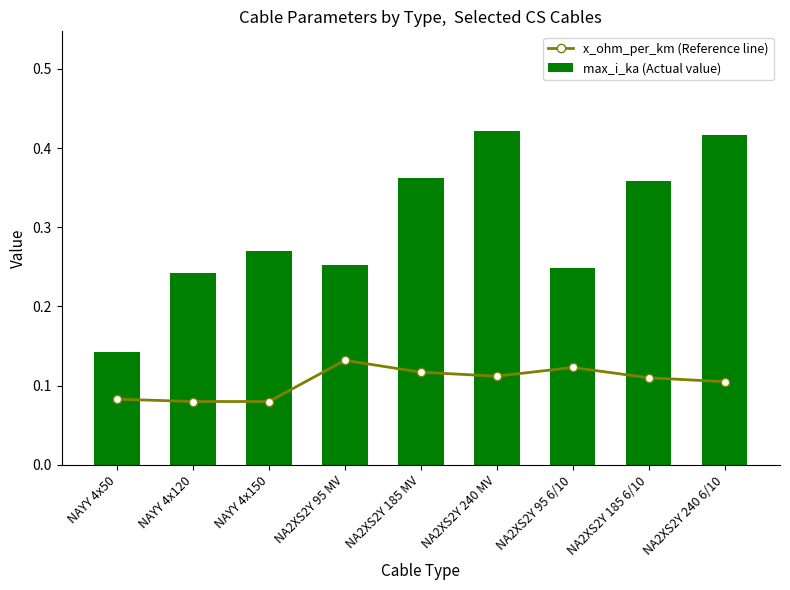

What are all the series names shown in the legend?

x_ohm_per_km (Reference line), max_i_ka (Actual value)